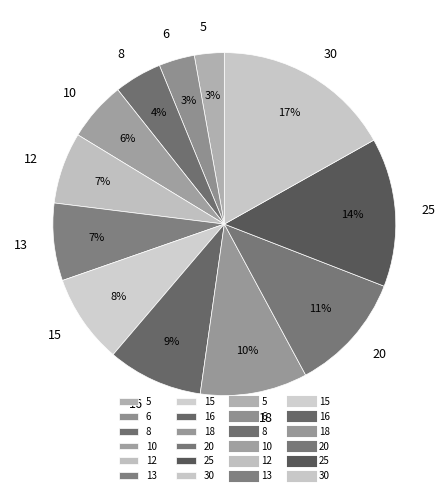

What is the smallest slice in the pie chart?

5